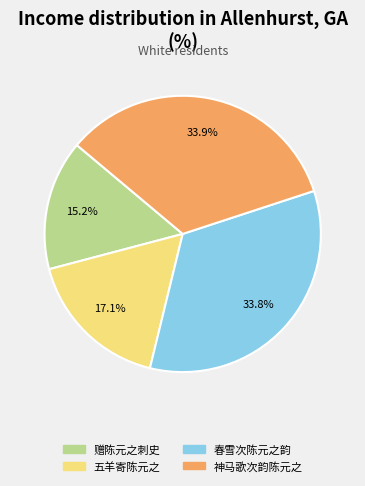

To the nearest percent, what is the difference between the largest and smallest slice percentages?

19%